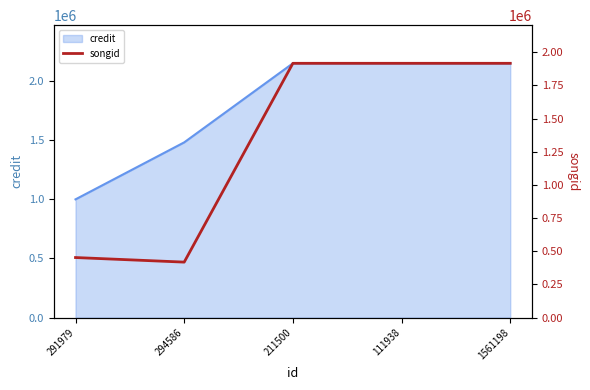

Rank the categories by value from lowest to highest.

294586, 291979, 211500, 111938, 1561198